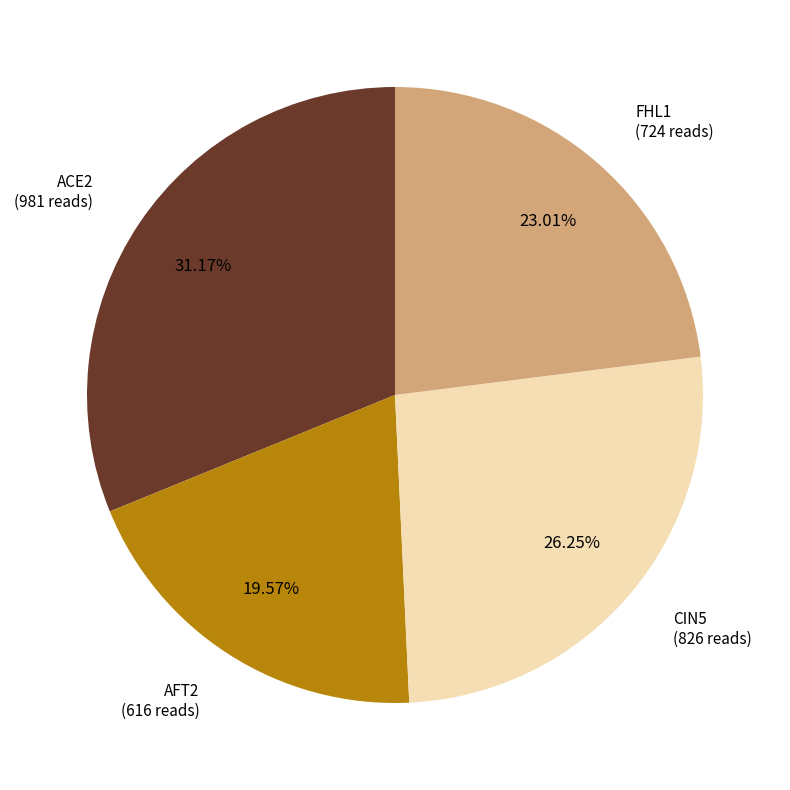

Is there any slice that represents more than half of the pie?

No